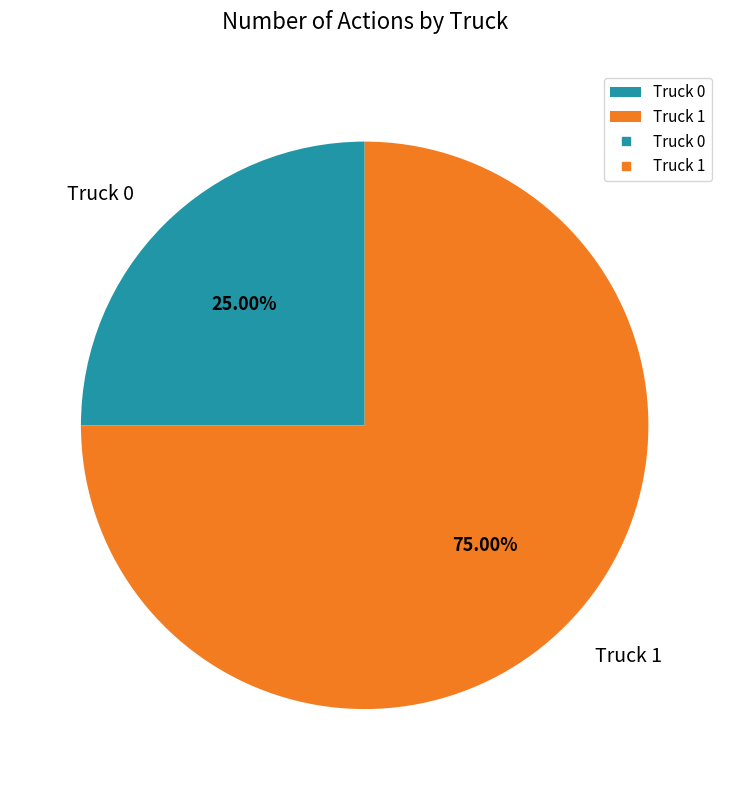

Which category has the smallest portion of the pie?

Truck 0